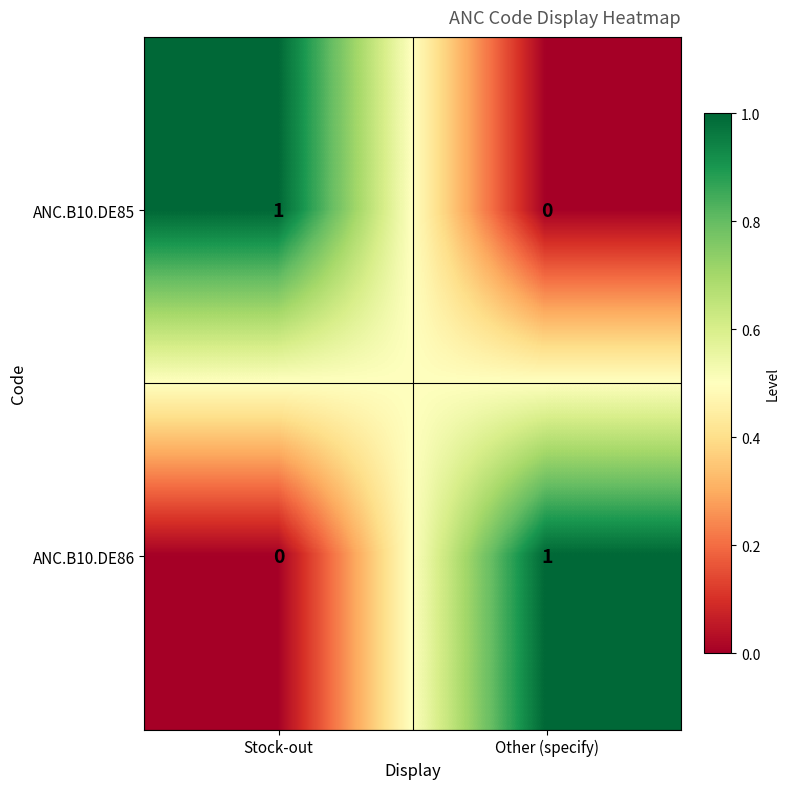

How many positive values does the ANC.B10.DE86 series have?

1